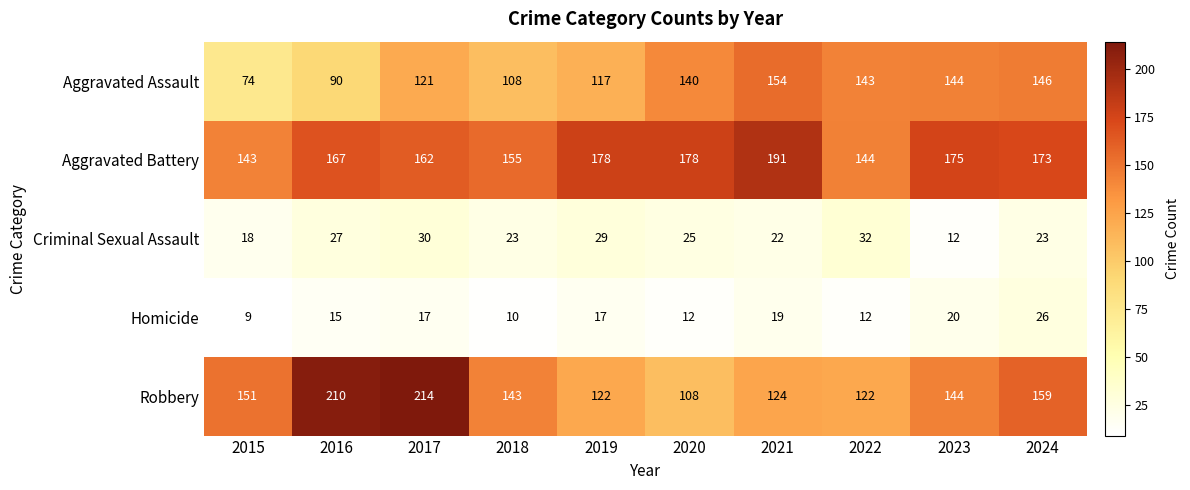

Which series changed the most between 2015 and 2024?

Aggravated Assault